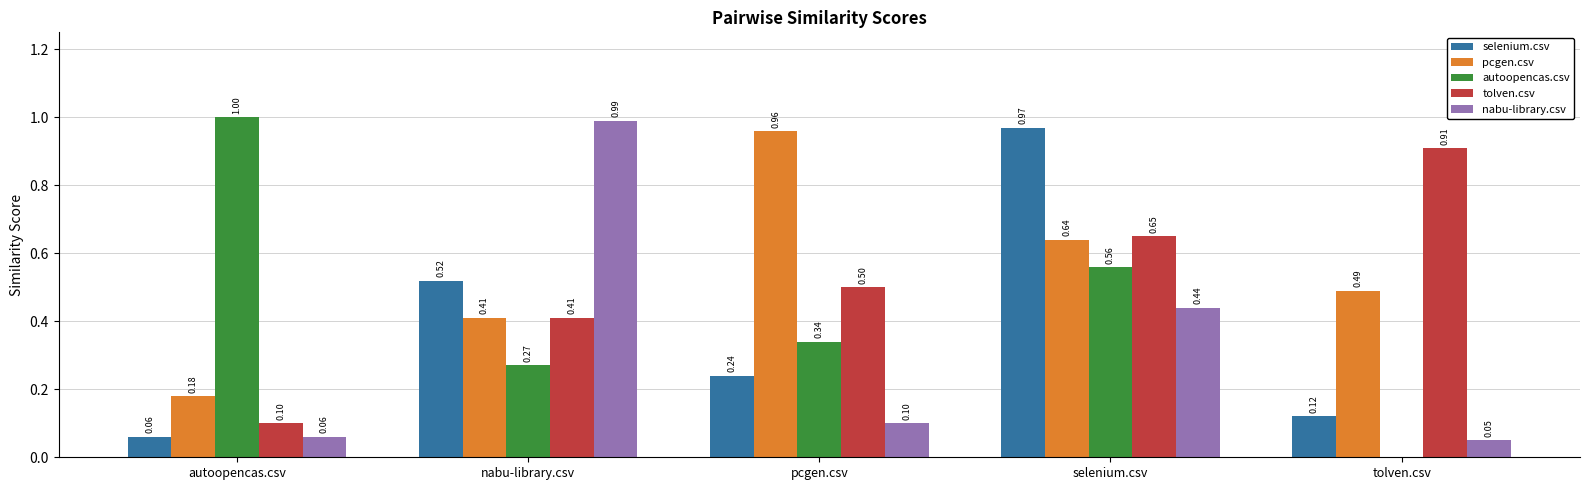

At which category is the sum across all series the highest?

selenium.csv